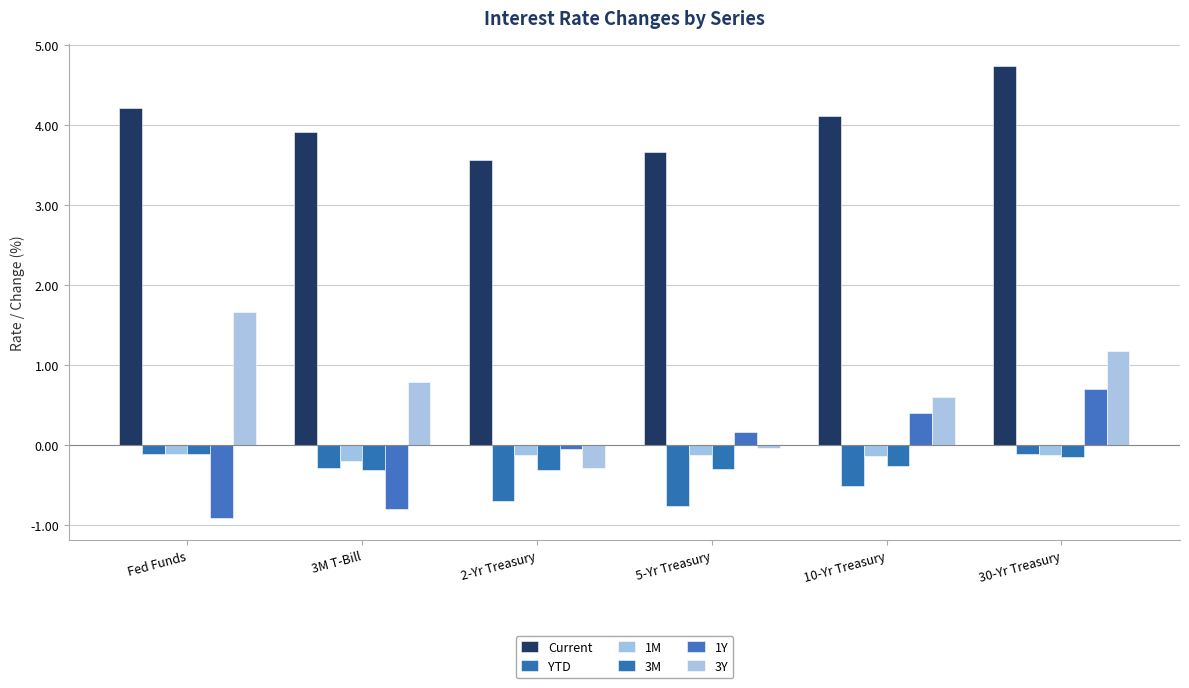

At which label does 1Y first exceed 0?

5-Yr Treasury